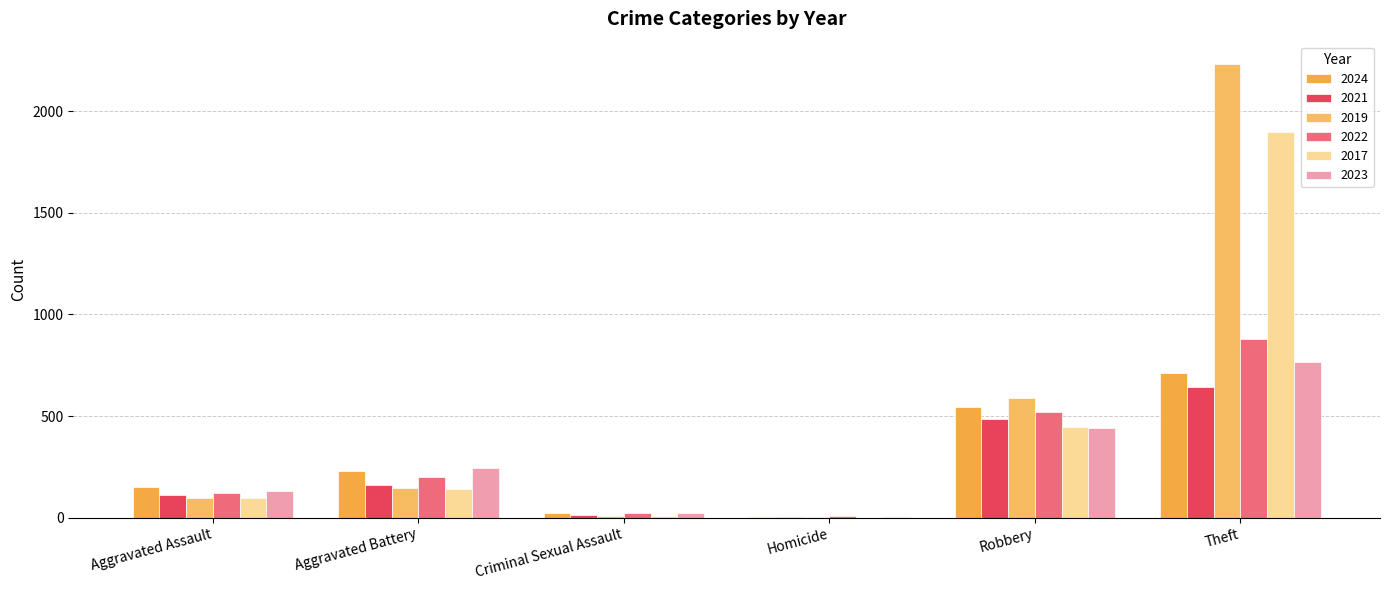

Are the bars horizontal?

No